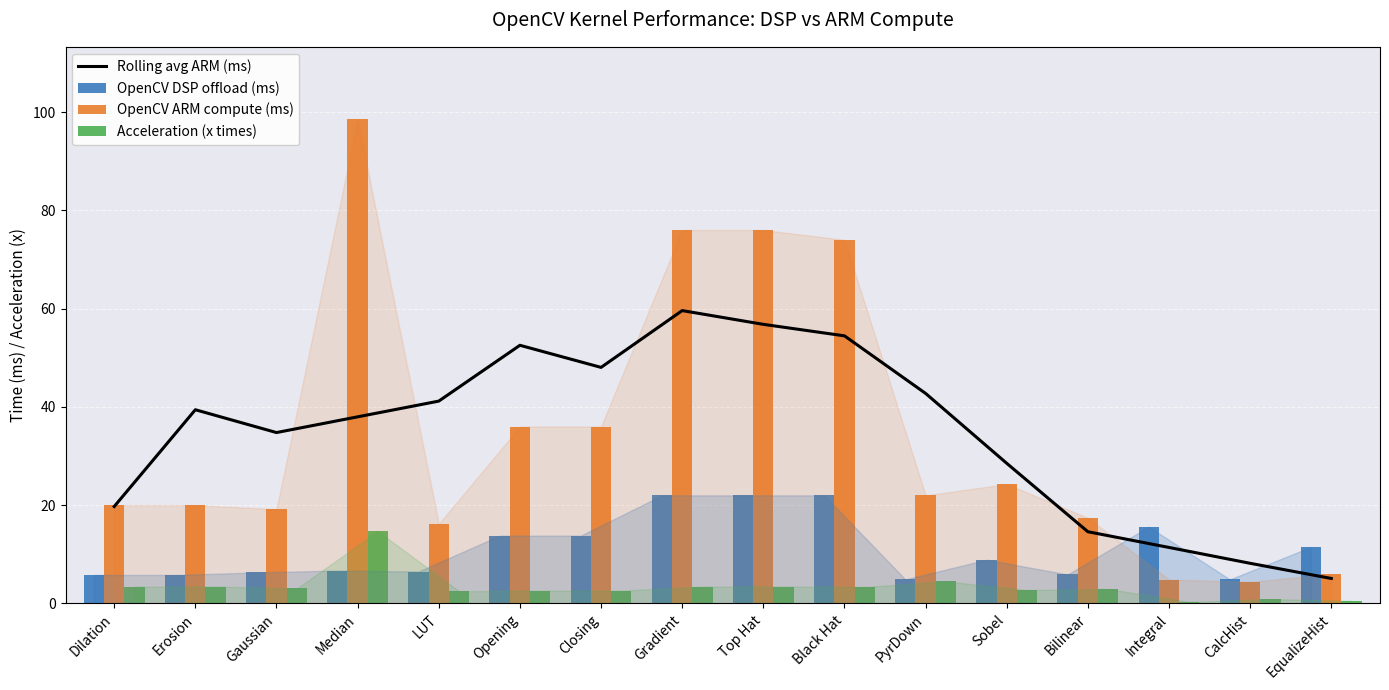

The OpenCV DSP offload (ms) series shows 11.9 at Median. True or false?

False